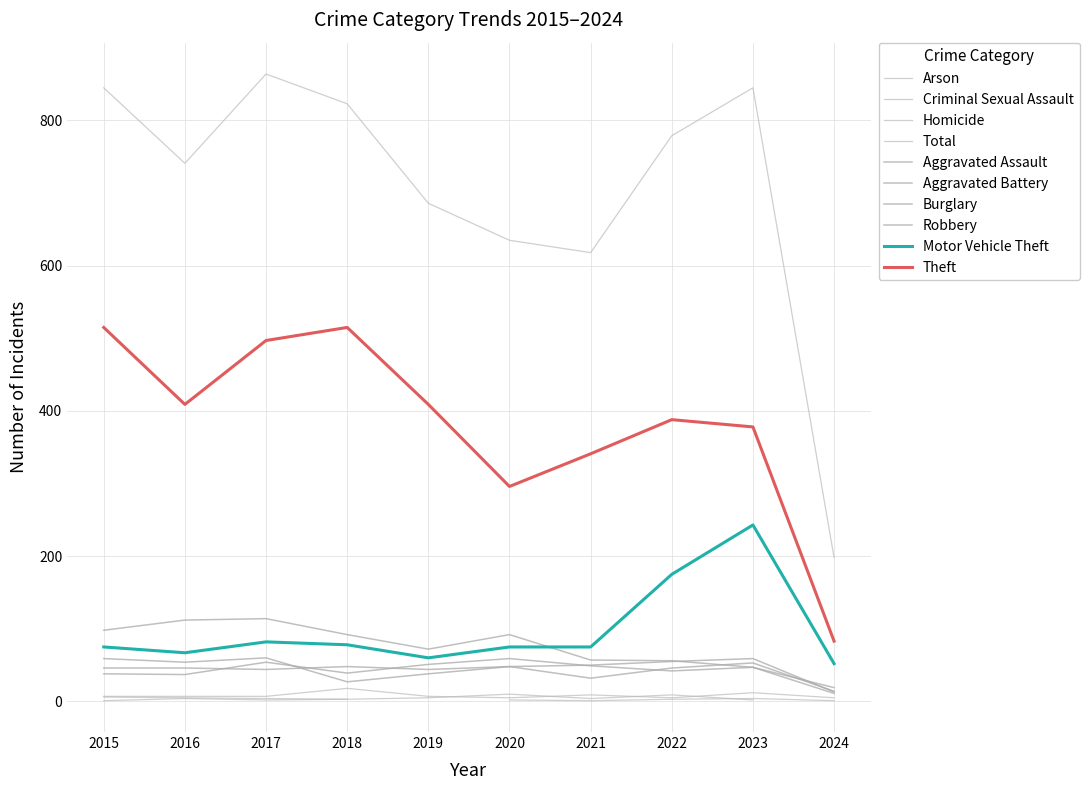

Where is Theft nearest to the value 299?

2020